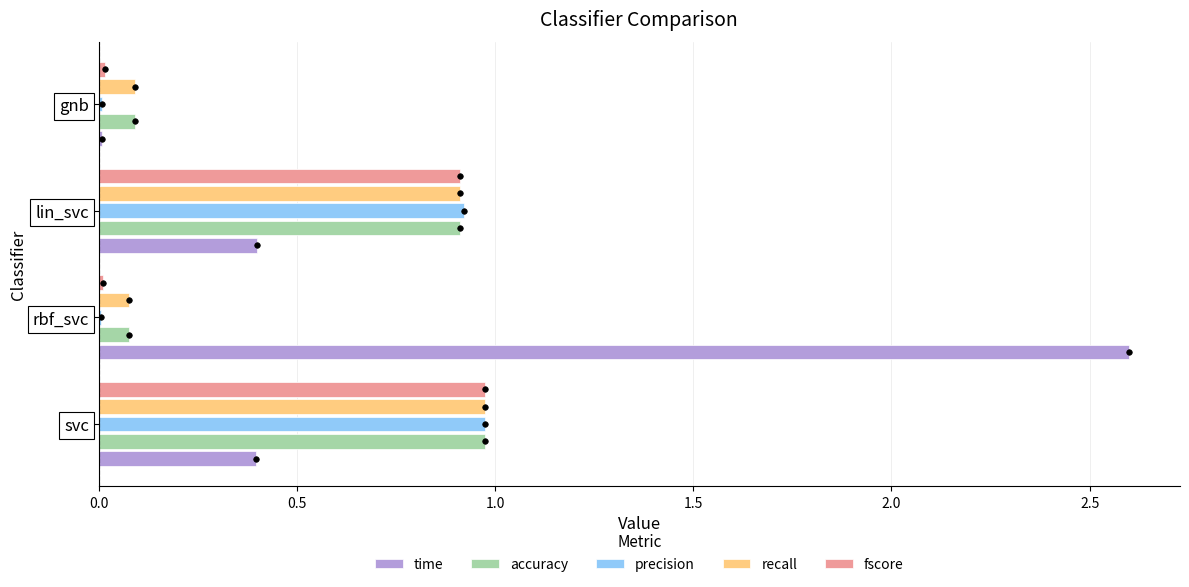

Read the recall value at svc.

1.0